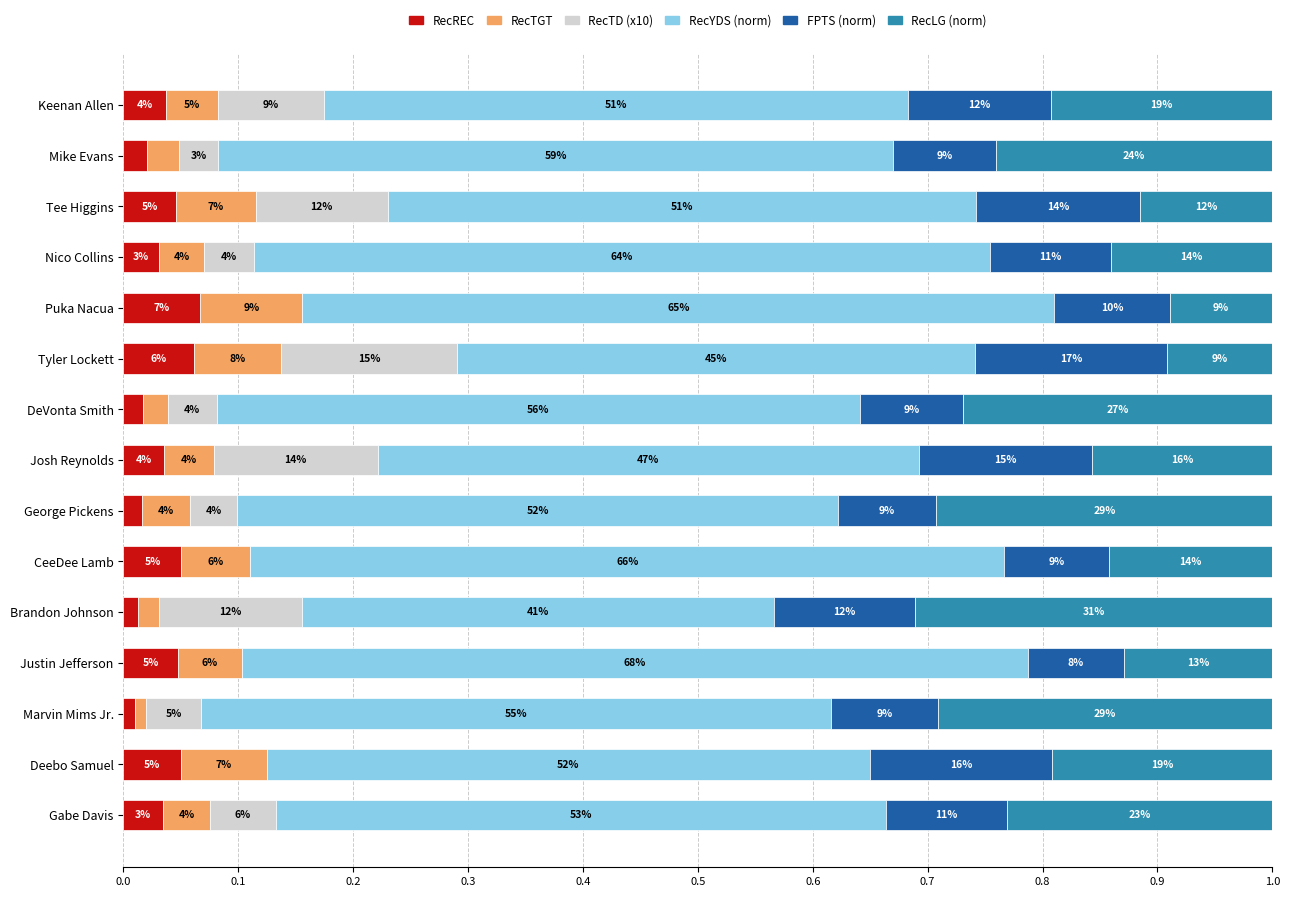

Which series has the largest range (max minus min)?

RecYDS (norm)